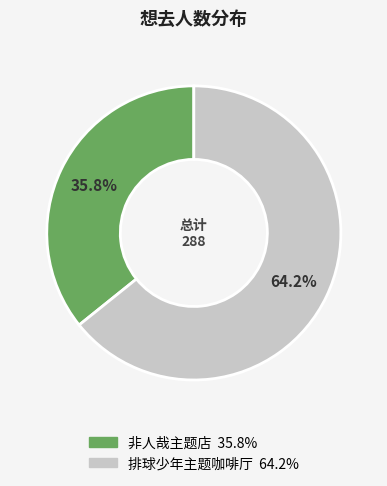

Is there any slice that represents more than half of the pie?

Yes